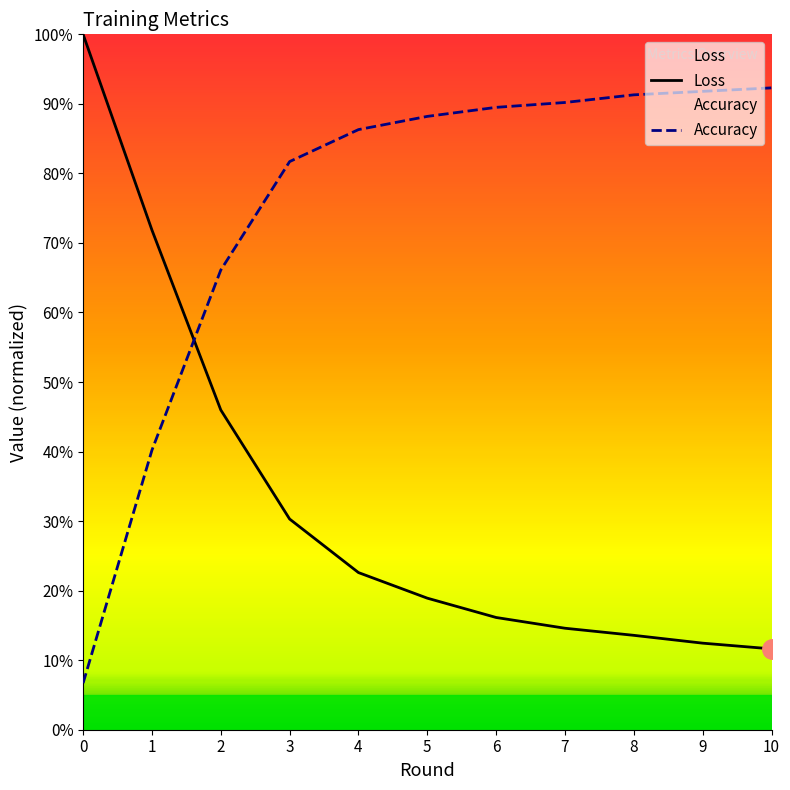

What is the sum of the Loss values at 6 and 3?

0.5